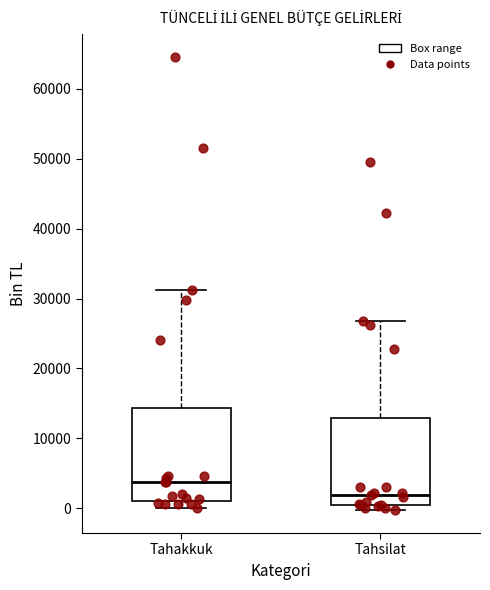

Reading left to right, transcribe this box plot: for each box, give where its median line is, the range the box spans, and where its two whiskers end, as read against the y-axis. The values are not printed on the chart, so give them approximately, as read against the axis.

Tahakkuk: median 4000, box 1000 to 14000, whiskers 0 to 31000
Tahsilat: median 2000, box 1000 to 13000, whiskers 0 to 27000